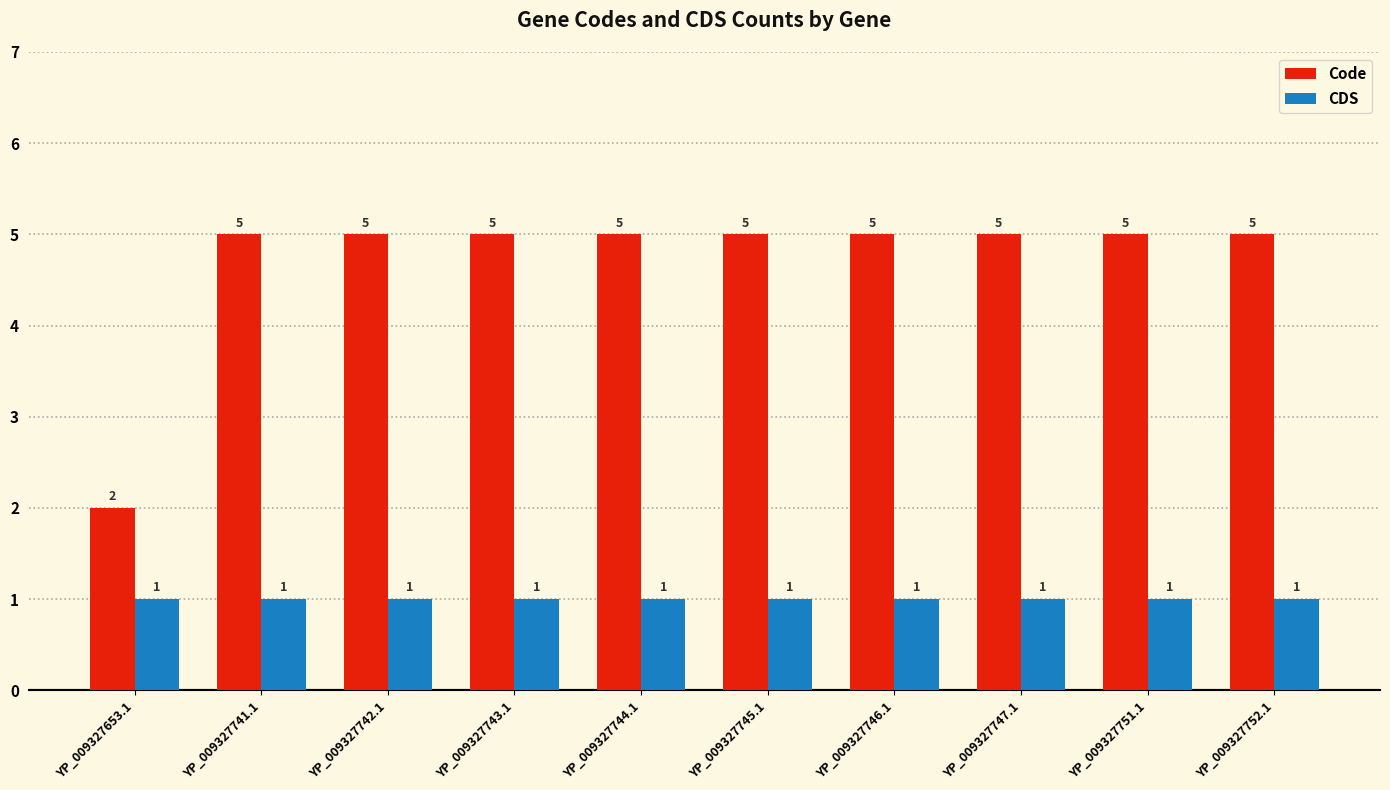

What is the total value across all series at YP_009327751.1?

6